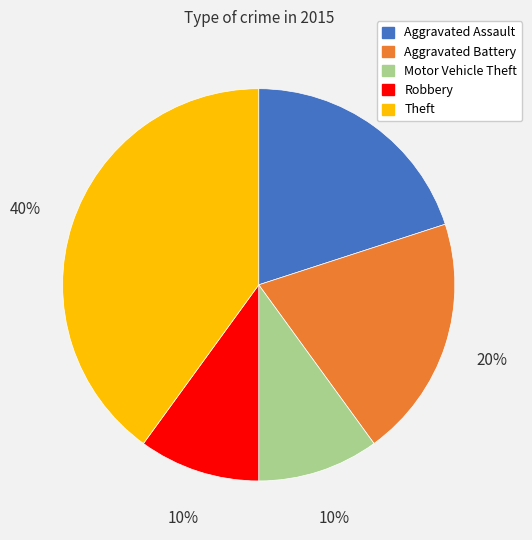

Which has a higher value, Aggravated Assault or Theft?

Theft